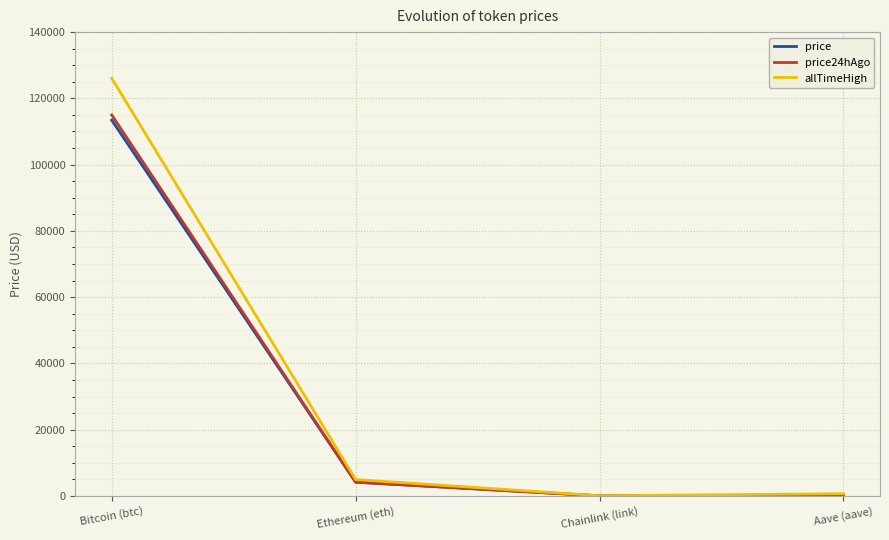

Which category has the highest value in the price series?

Bitcoin (btc)